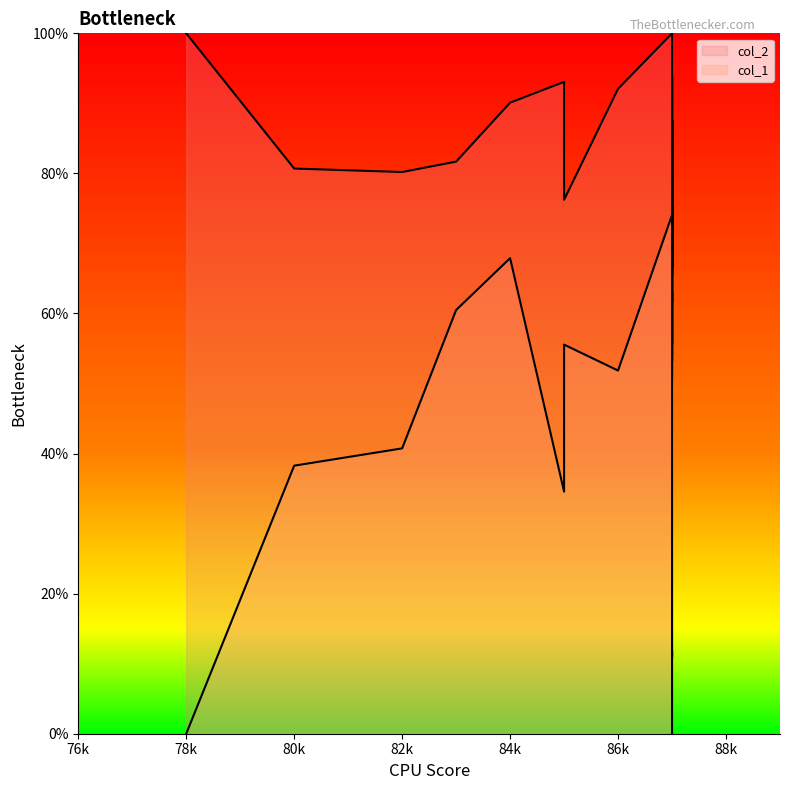

At which label does col_1 reach its minimum?

78k